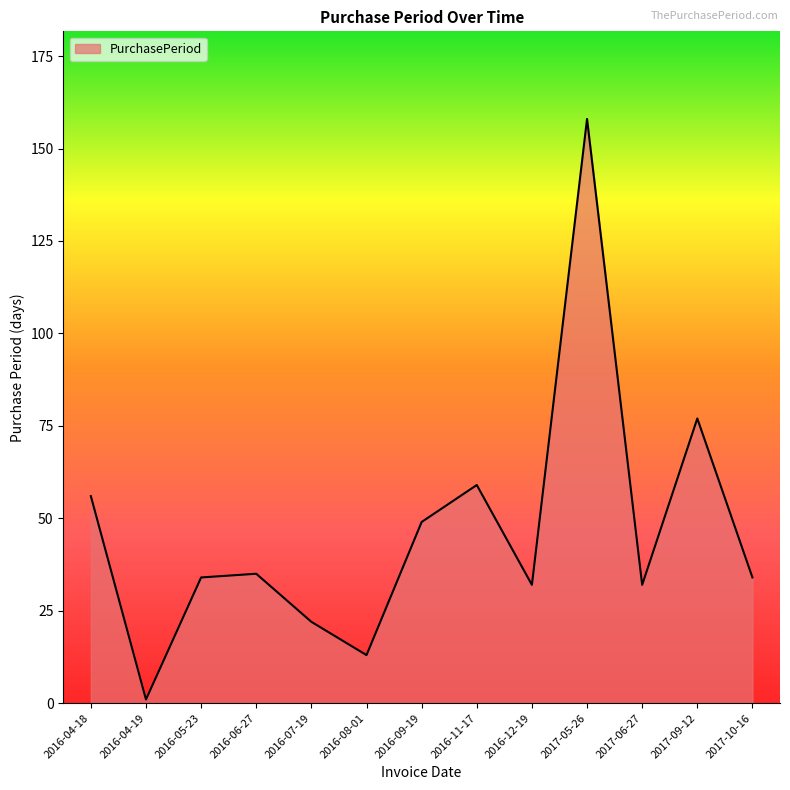

The chart shows a value of 43 at 2016-12-19. True or false?

False